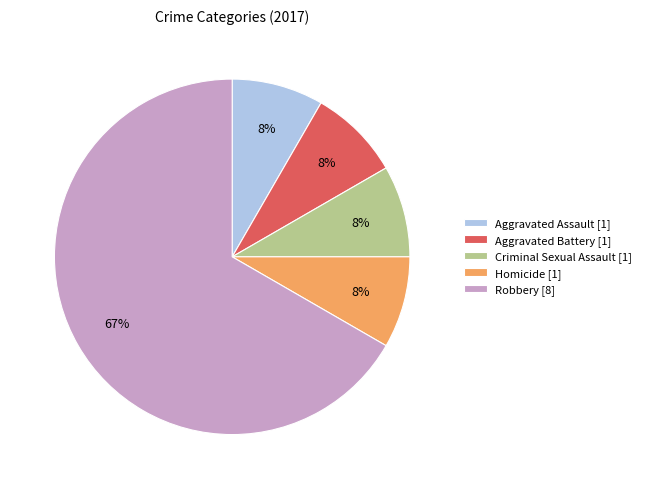

Is the sum of Aggravated Battery [1] and Homicide [1] greater than half?

No